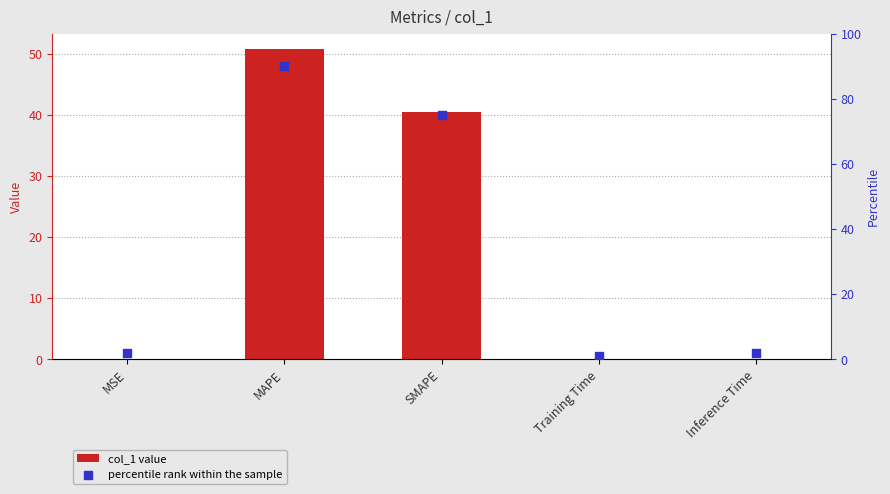

What is the total value across all series at Training Time?

1.0